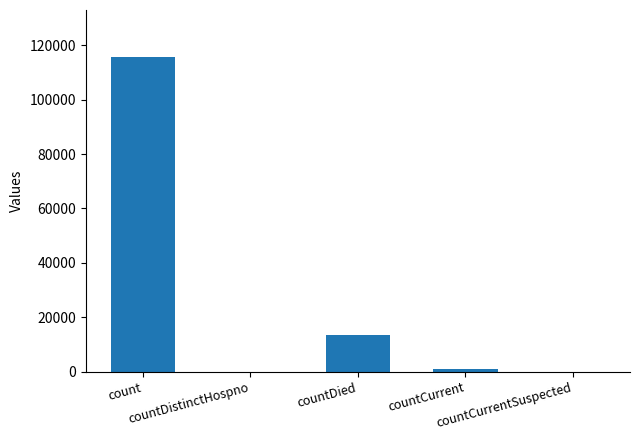

Where does the data first go above 1146?

count